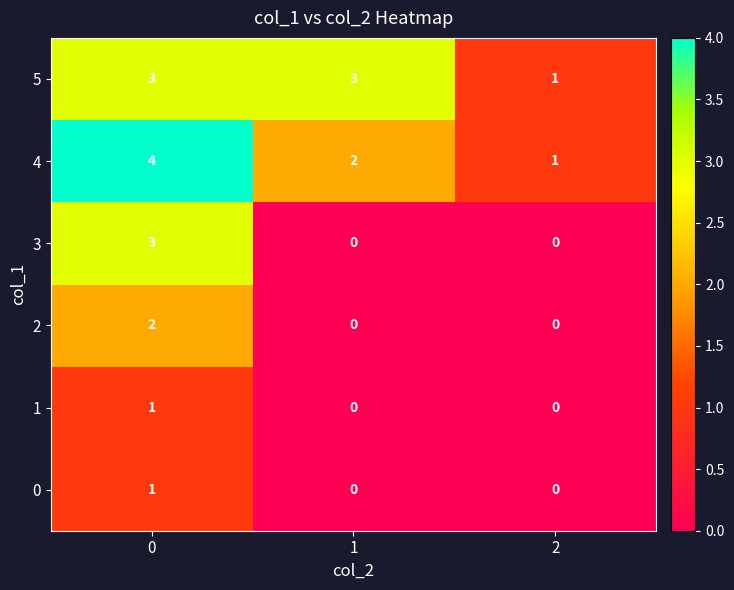

What is the maximum value shown in the chart?

4